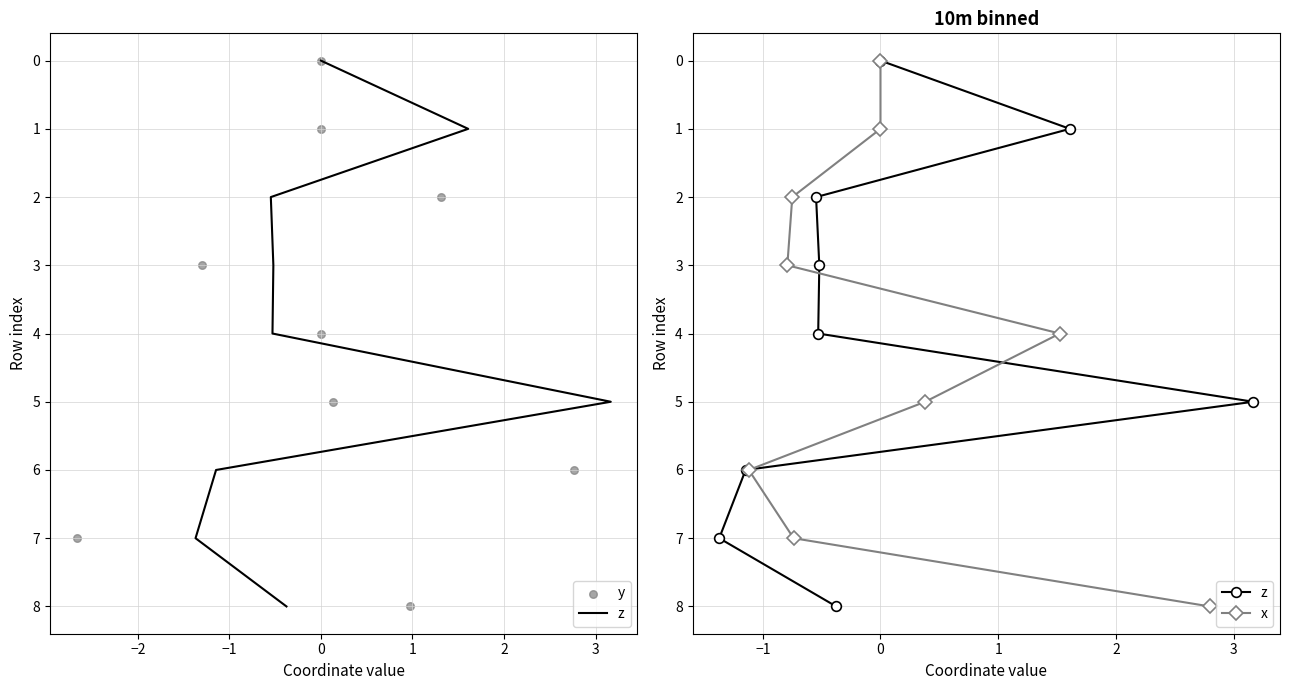

Which series reaches the maximum Y coordinate?

z